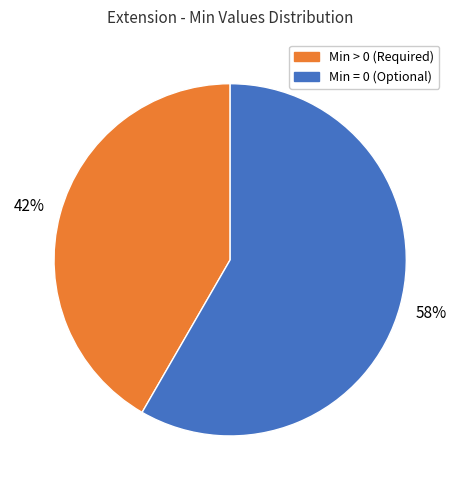

What is the ratio of the value at Min > 0 (Required) to the value at Min = 0 (Optional)?

0.7